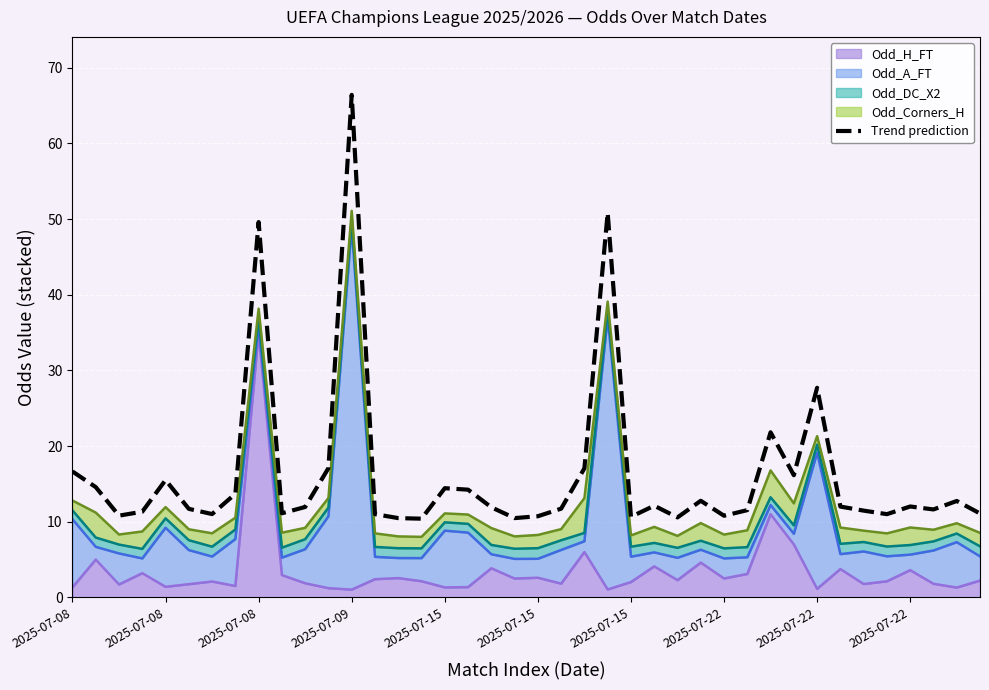

At which category does the data reach its first local valley?

2025-07-08